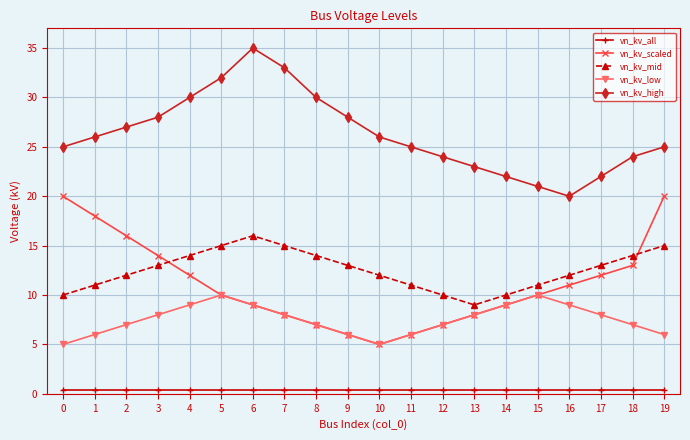

How many interior local valleys does the vn_kv_scaled series have?

1